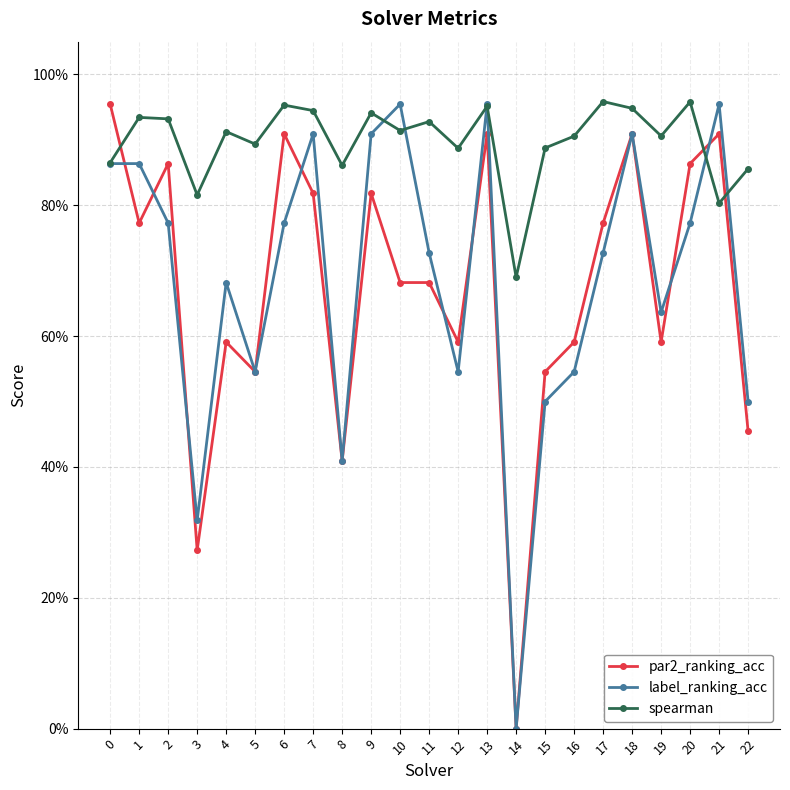

Reading right to left, extract all data points from this chart.

par2_ranking_acc: 22=0.5	21=0.9	20=0.9	19=0.6	18=0.9	17=0.8	16=0.6	15=0.5	14=0.0	13=0.9	12=0.6	11=0.7	10=0.7	9=0.8	8=0.4	7=0.8	6=0.9	5=0.5	4=0.6	3=0.3	2=0.9	1=0.8	0=1.0
label_ranking_acc: 22=0.5	21=1.0	20=0.8	19=0.6	18=0.9	17=0.7	16=0.5	15=0.5	14=0.0	13=1.0	12=0.5	11=0.7	10=1.0	9=0.9	8=0.4	7=0.9	6=0.8	5=0.5	4=0.7	3=0.3	2=0.8	1=0.9	0=0.9
spearman: 22=0.9	21=0.8	20=1.0	19=0.9	18=0.9	17=1.0	16=0.9	15=0.9	14=0.7	13=1.0	12=0.9	11=0.9	10=0.9	9=0.9	8=0.9	7=0.9	6=1.0	5=0.9	4=0.9	3=0.8	2=0.9	1=0.9	0=0.9